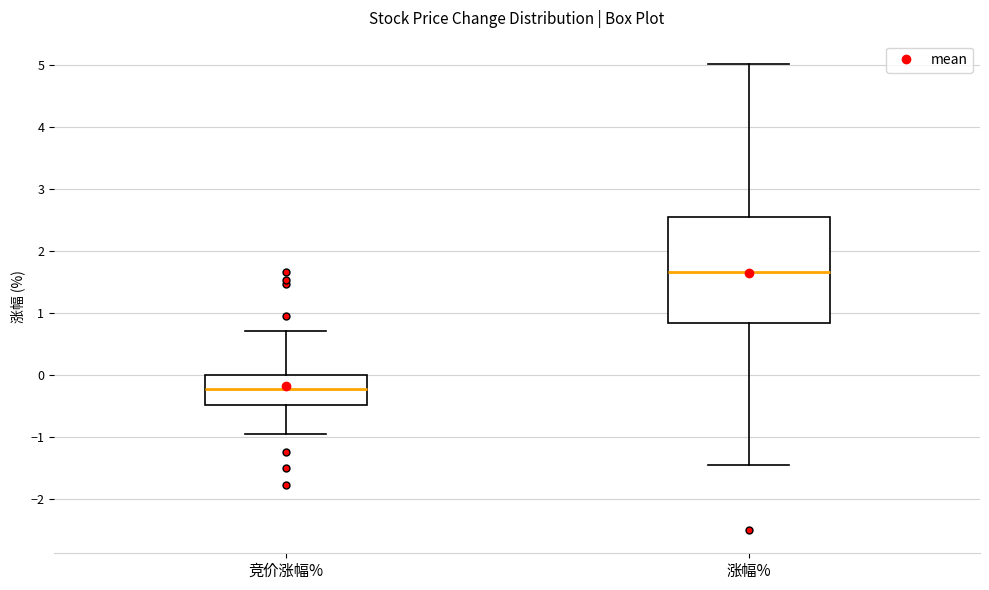

Where does the upper whisker of the box for 竞价涨幅% end on the y-axis? The values are not printed on the chart, so give them approximately, as read against the axis.

0.7